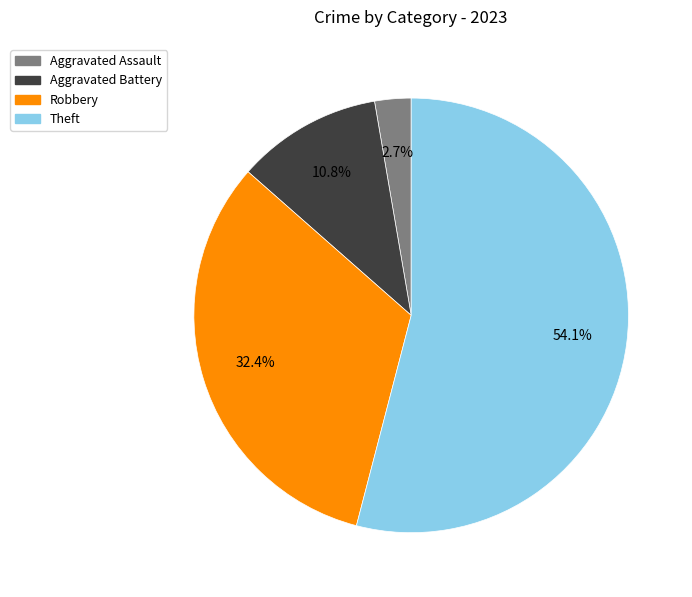

How many segments does this pie chart have?

4